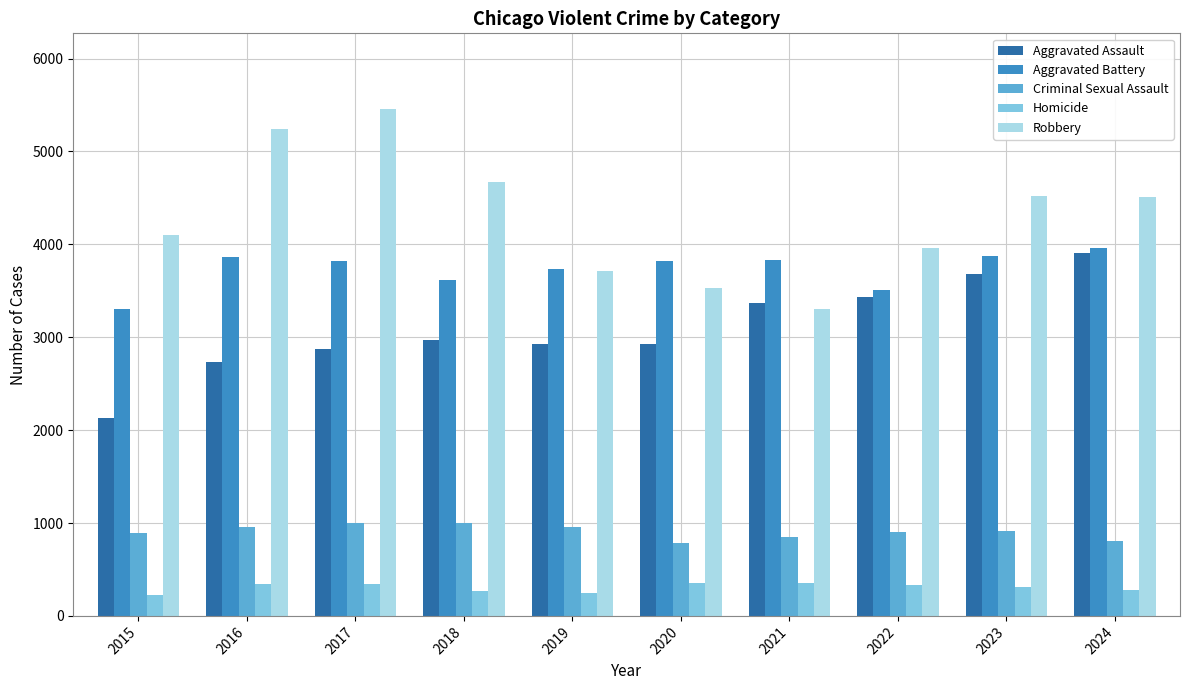

What is the smallest value displayed?

221